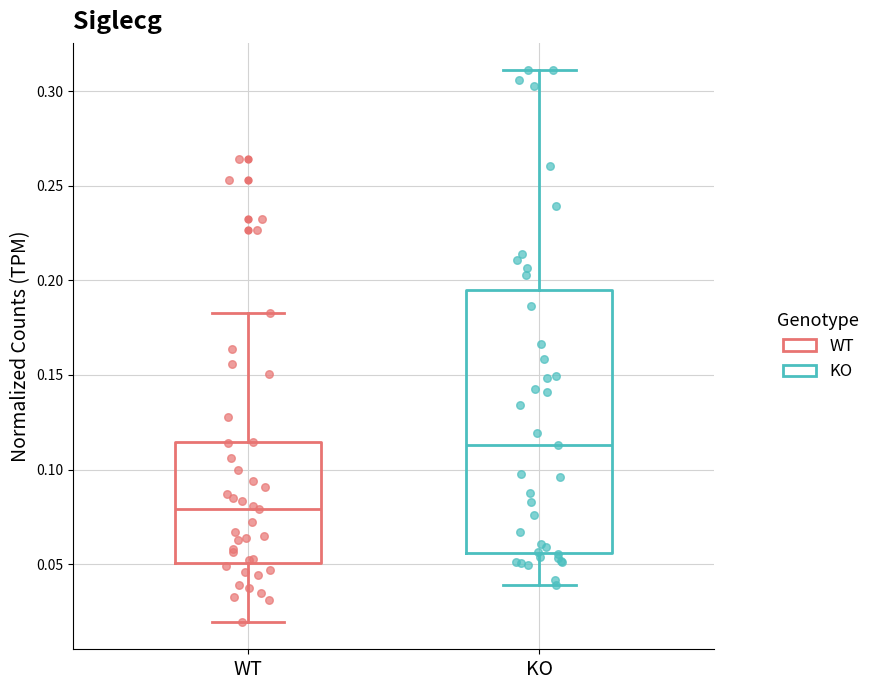

Which box's median line is the lowest?

WT